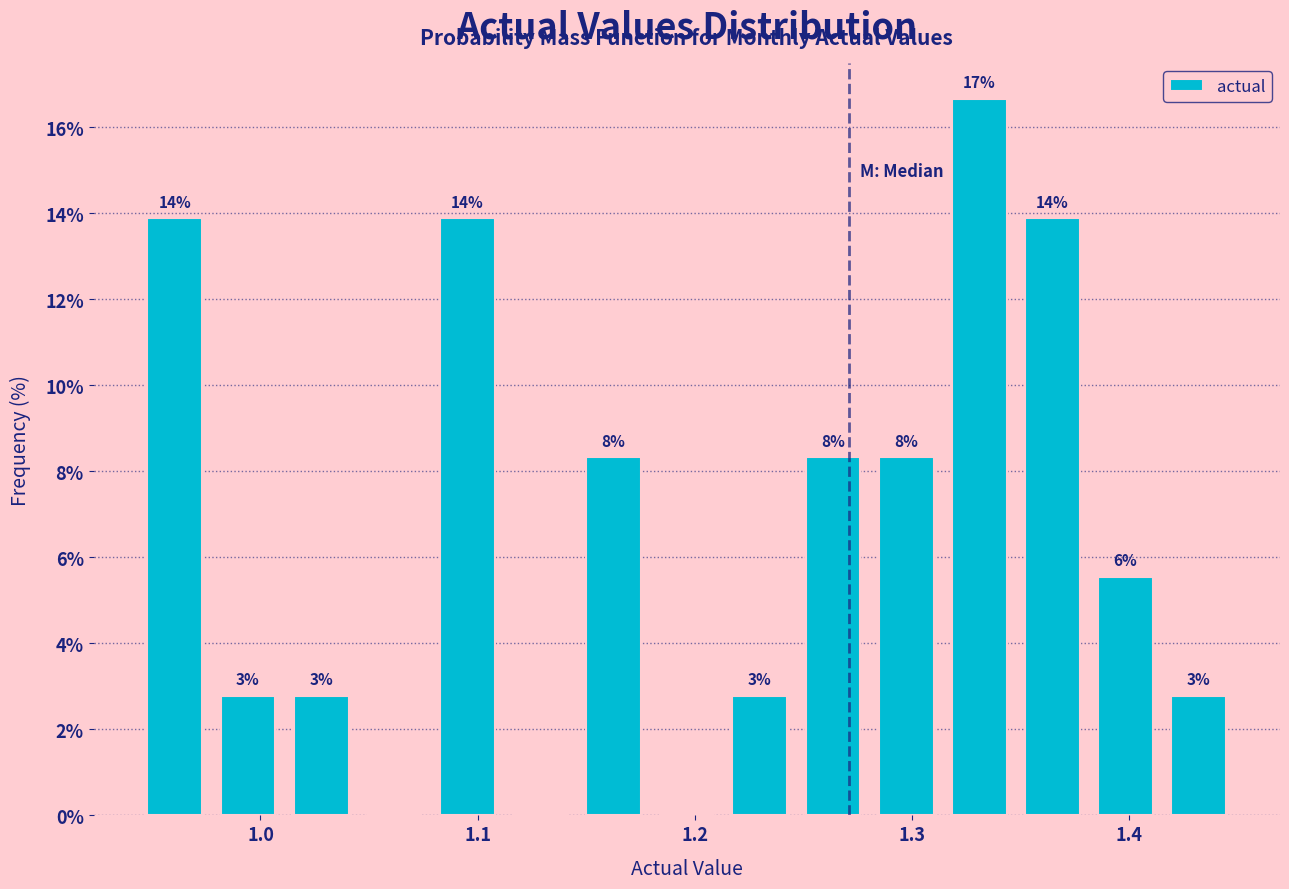

Read against the x-axis, roughly where is the centre of the tallest bar?

1.33